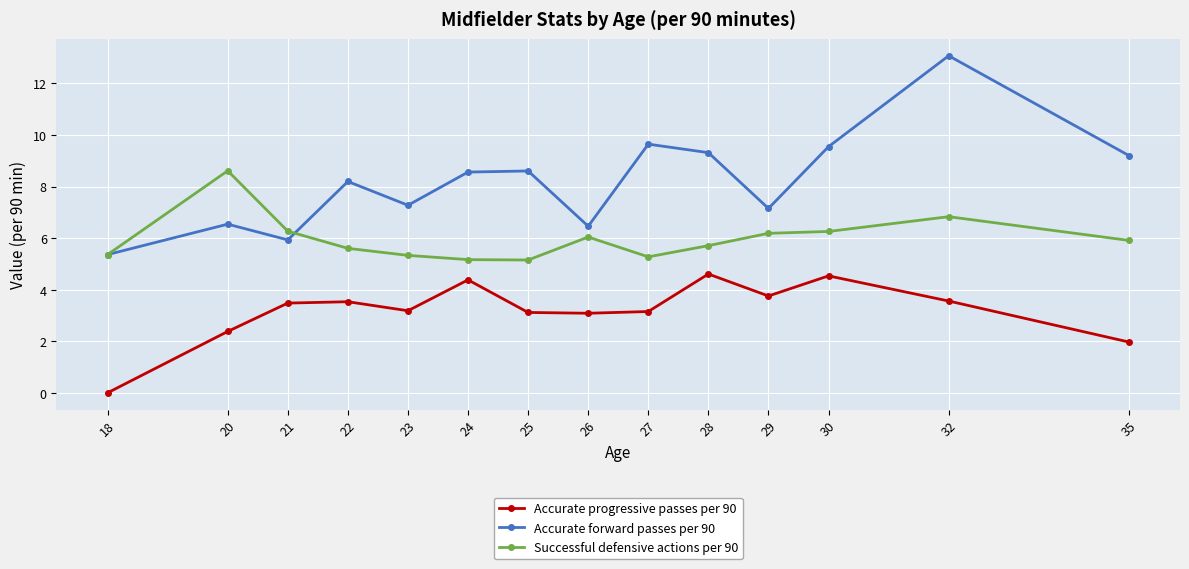

What is the value of the Accurate forward passes per 90 point at the 7th from the left?

8.6